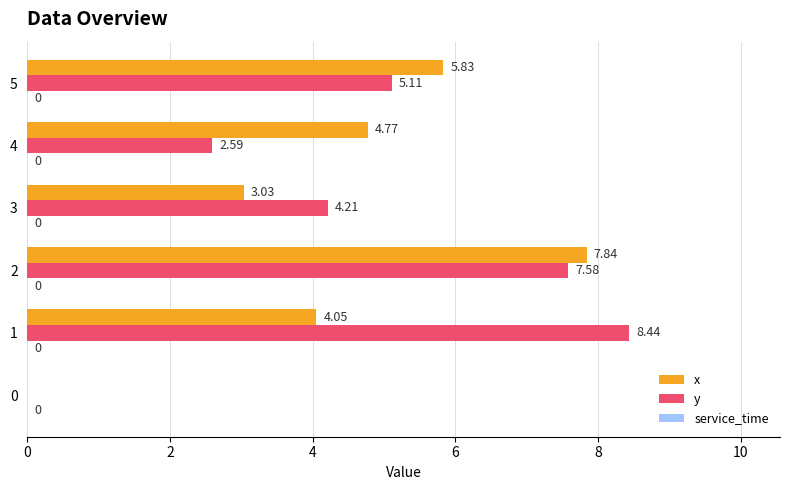

What is the total value across all series at 5?

10.9